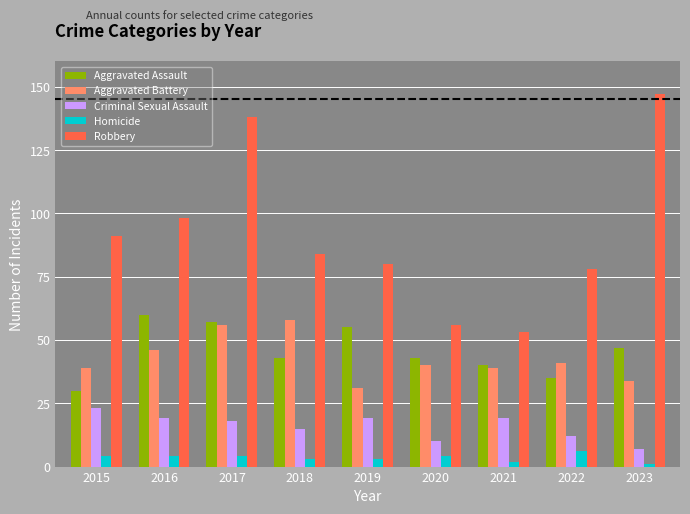

Is the value of Robbery at 2015 greater than the value of Homicide at 2018?

Yes